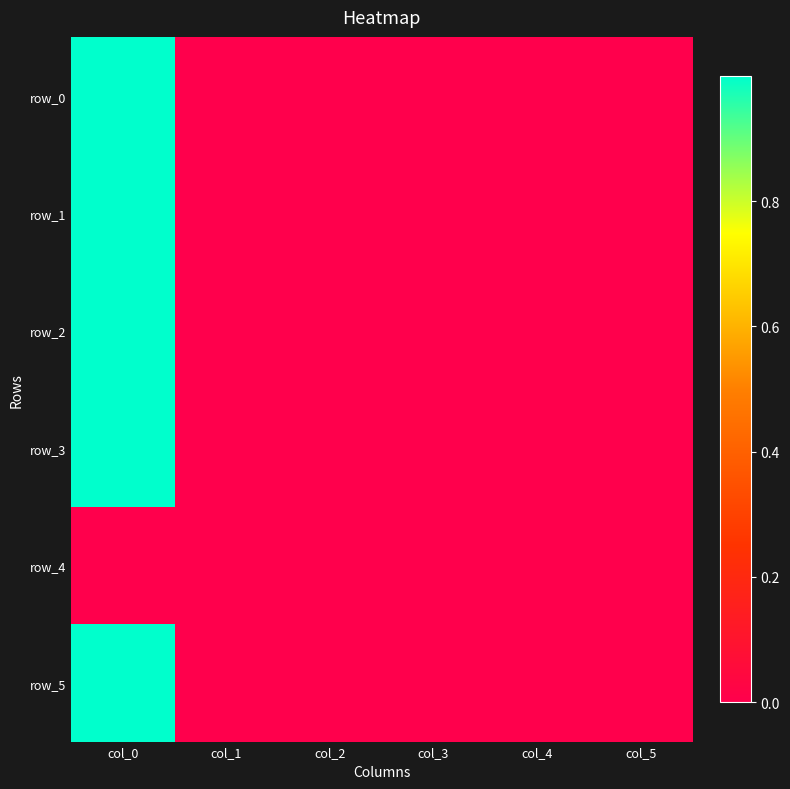

Reading right to left, what are all the values shown in this chart?

row_0: col_5=0.0	col_4=0.0	col_3=-0.0	col_2=0.0	col_1=0.0	col_0=1.0
row_1: col_5=0.0	col_4=0.0	col_3=0.0	col_2=-0.0	col_1=-0.0	col_0=1.0
row_2: col_5=0.0	col_4=0.0	col_3=-0.0	col_2=0.0	col_1=0.0	col_0=1.0
row_3: col_5=0.0	col_4=-0.0	col_3=0.0	col_2=0.0	col_1=0.0	col_0=1.0
row_4: col_5=0.0	col_4=0.0	col_3=0.0	col_2=0.0	col_1=0.0	col_0=0.0
row_5: col_5=0.0	col_4=0.0	col_3=0.0	col_2=0.0	col_1=0.0	col_0=1.0